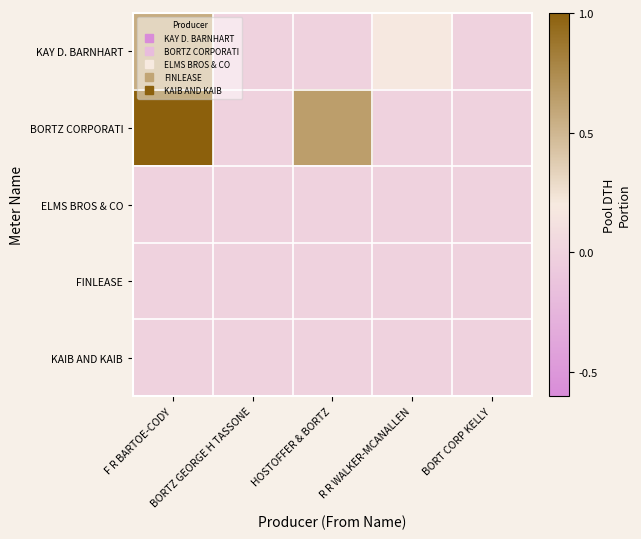

At how many categories does at least one series exceed 0?

3